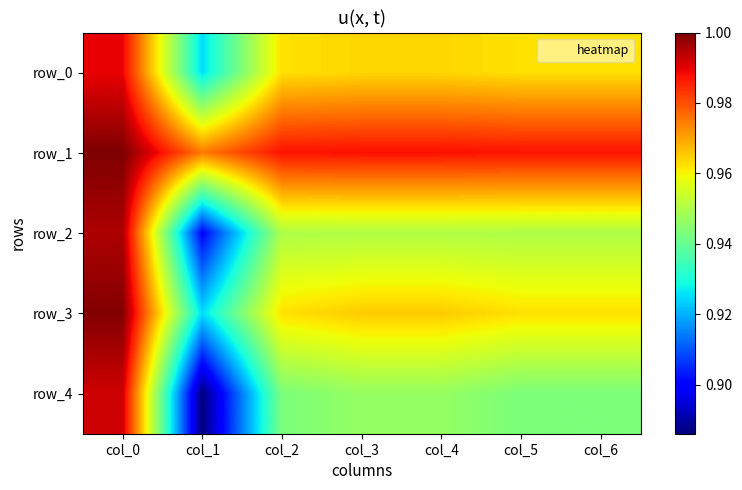

What is the maximum value shown in the chart?

1.0